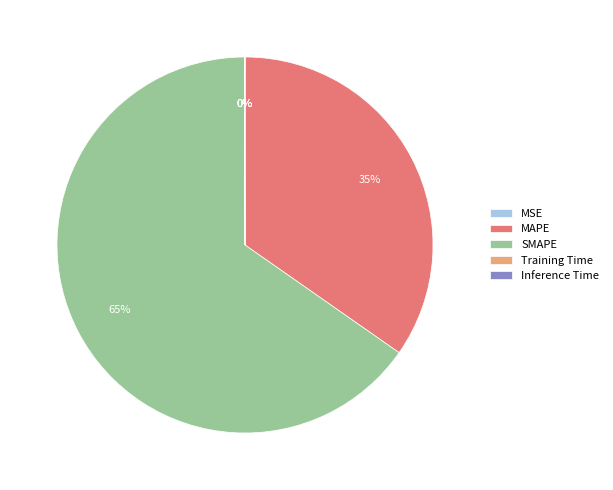

What percentage is the SMAPE slice, to the nearest percent?

65%